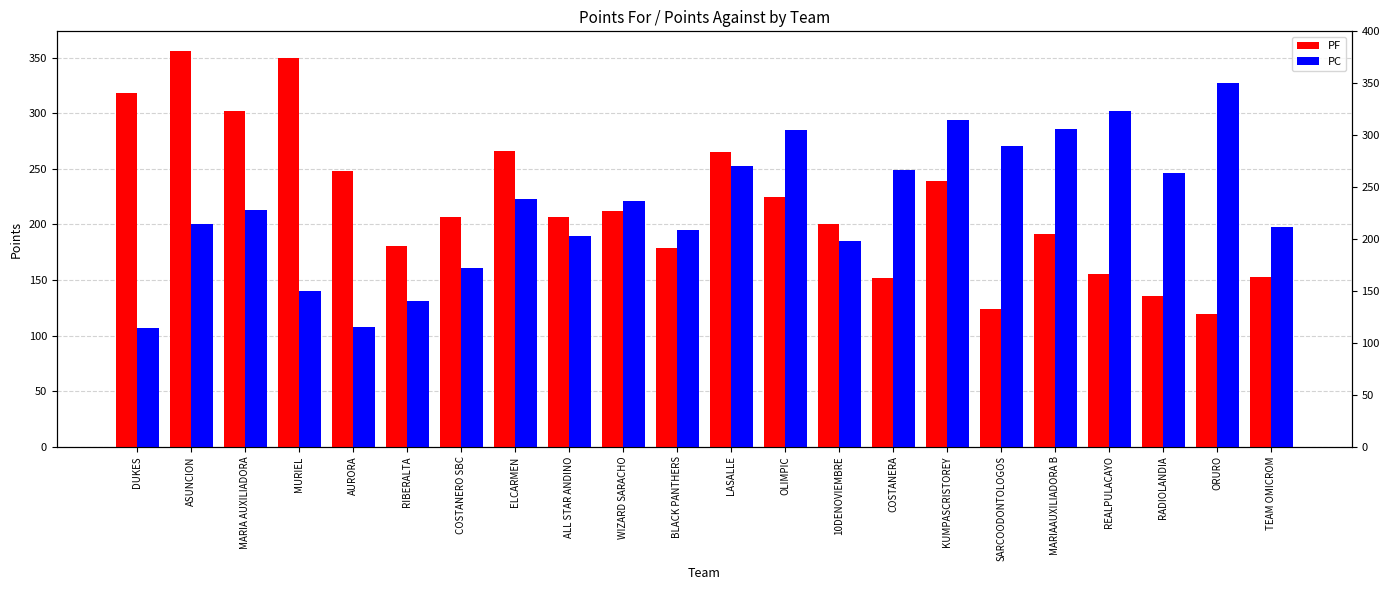

Where is PF nearest to the value 237?

KUMPASCRISTOREY